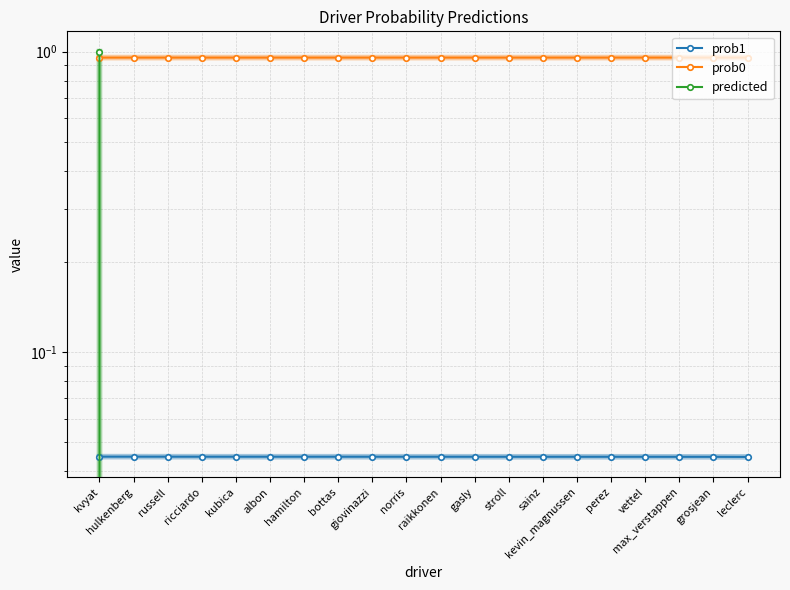

Reading left to right, transcribe all the data shown in this chart.

prob1: kvyat=0.0	hulkenberg=0.0	russell=0.0	ricciardo=0.0	kubica=0.0	albon=0.0	hamilton=0.0	bottas=0.0	giovinazzi=0.0	norris=0.0	raikkonen=0.0	gasly=0.0	stroll=0.0	sainz=0.0	kevin_magnussen=0.0	perez=0.0	vettel=0.0	max_verstappen=0.0	grosjean=0.0	leclerc=0.0
prob0: kvyat=1.0	hulkenberg=1.0	russell=1.0	ricciardo=1.0	kubica=1.0	albon=1.0	hamilton=1.0	bottas=1.0	giovinazzi=1.0	norris=1.0	raikkonen=1.0	gasly=1.0	stroll=1.0	sainz=1.0	kevin_magnussen=1.0	perez=1.0	vettel=1.0	max_verstappen=1.0	grosjean=1.0	leclerc=1.0
predicted: kvyat=1.0	hulkenberg=0.0	russell=0.0	ricciardo=0.0	kubica=0.0	albon=0.0	hamilton=0.0	bottas=0.0	giovinazzi=0.0	norris=0.0	raikkonen=0.0	gasly=0.0	stroll=0.0	sainz=0.0	kevin_magnussen=0.0	perez=0.0	vettel=0.0	max_verstappen=0.0	grosjean=0.0	leclerc=0.0